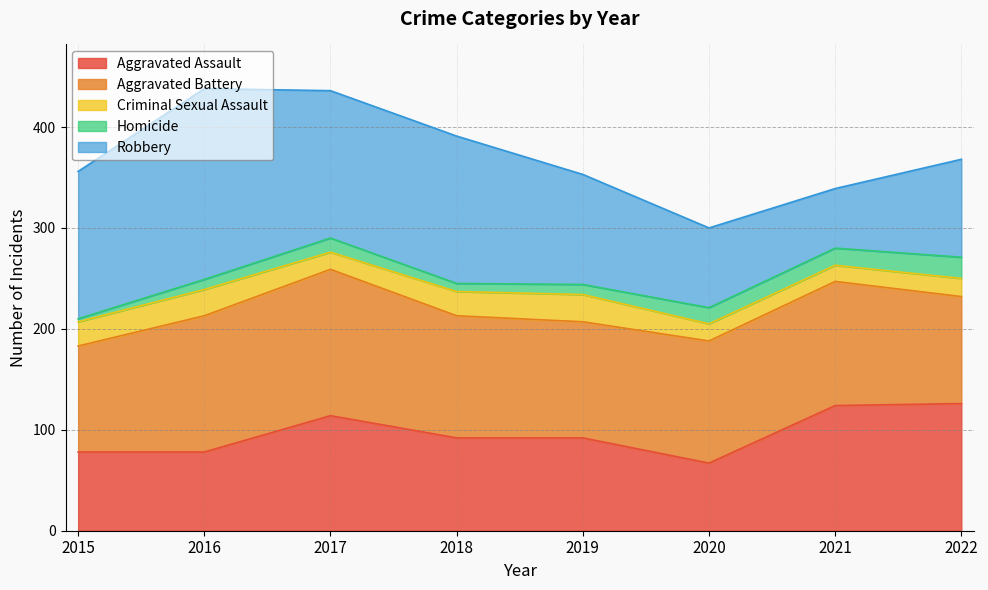

What value does the Homicide series have at 2016?

10